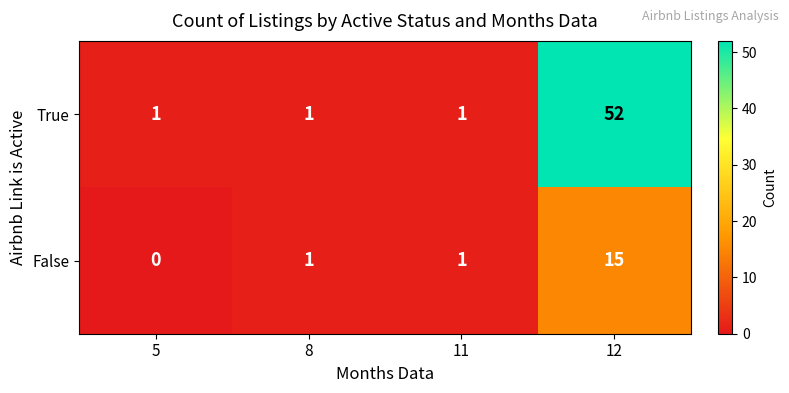

Is it true that True equals 0 at 5?

False